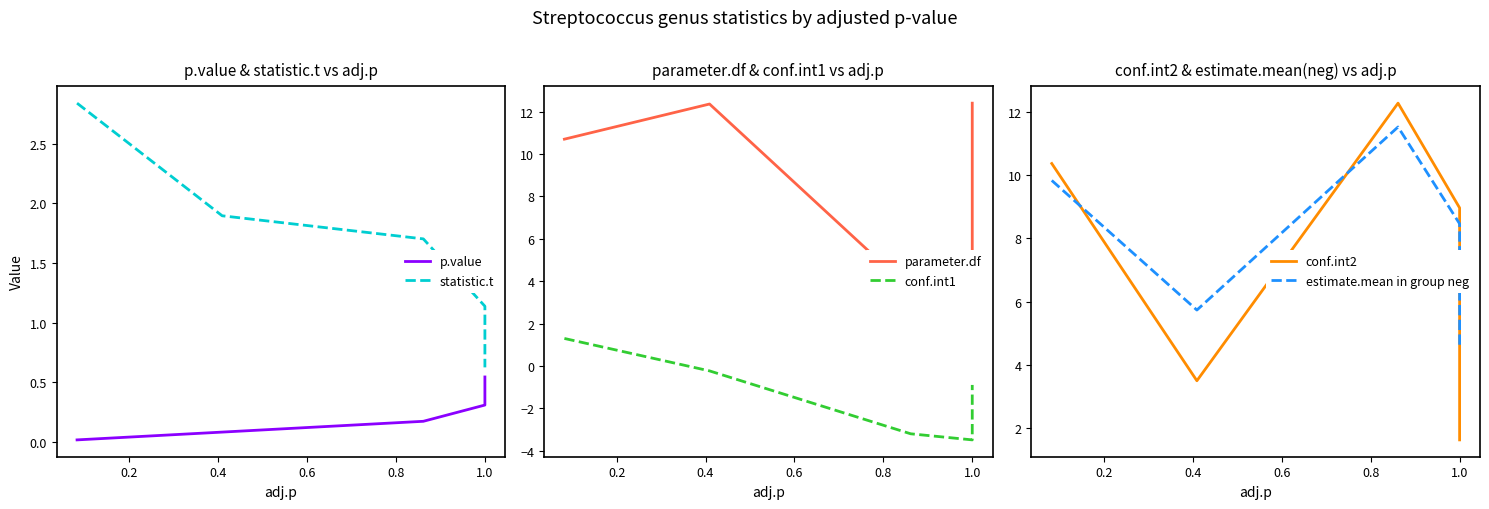

What are all the series names shown in the legend?

p.value, statistic.t, parameter.df, conf.int1, conf.int2, estimate.mean in group neg